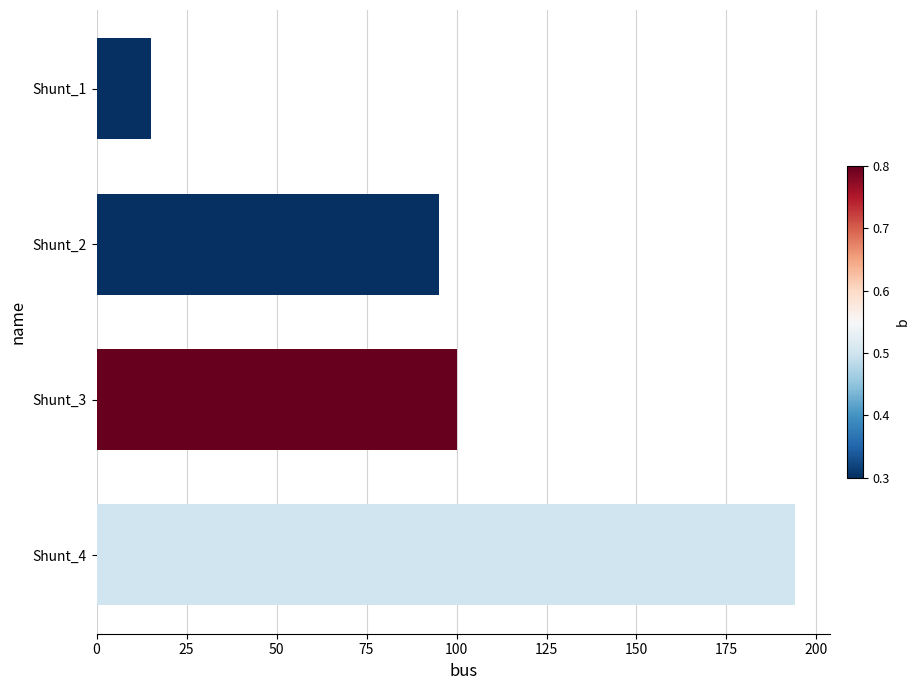

What is the change in value from Shunt_1 to Shunt_2?

+80